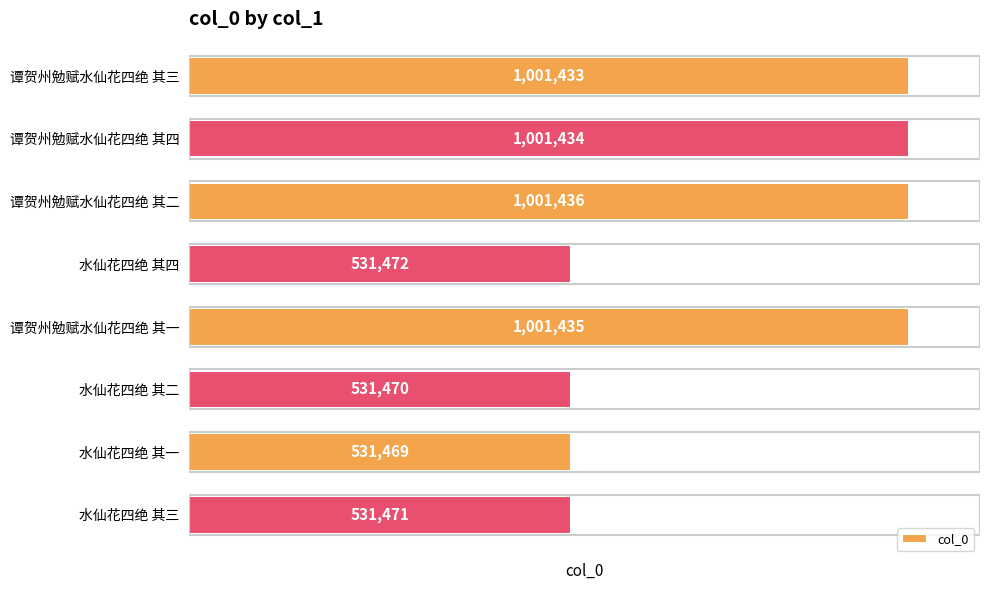

Reading top to bottom, what are all the values shown in this chart?

1001433	1001434	1001436	531472	1001435	531470	531469	531471